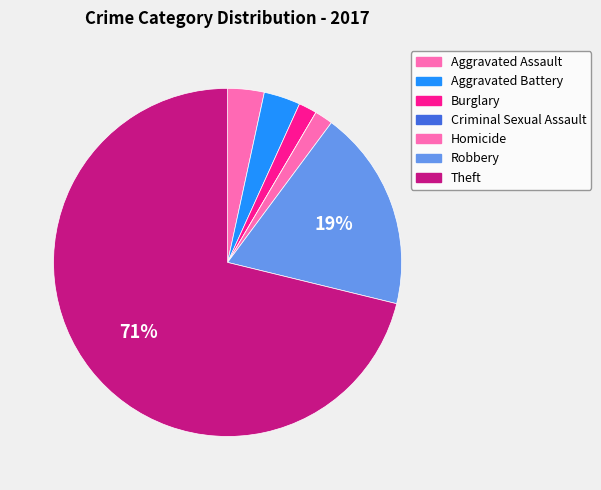

Which has a higher value, Homicide or Theft?

Theft